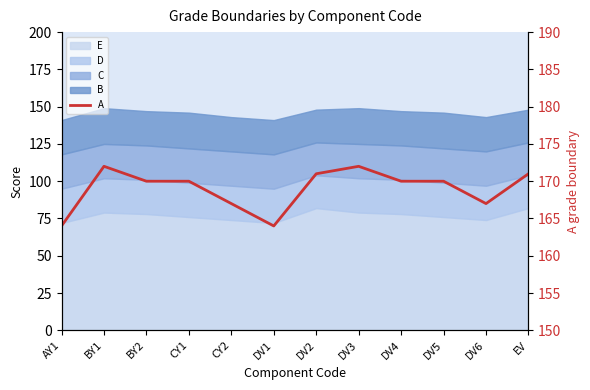

True or false: the data shows 171 at DV2.

True